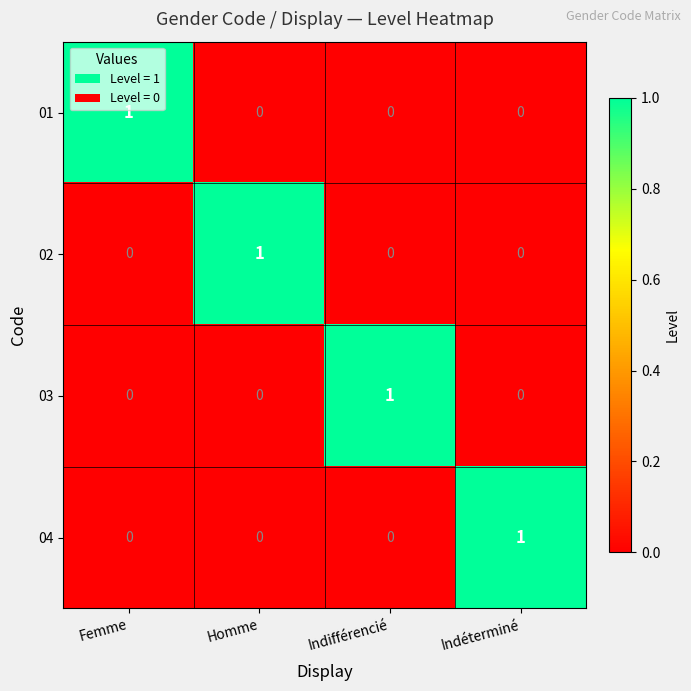

The 03 series shows 0 at Indéterminé. True or false?

True